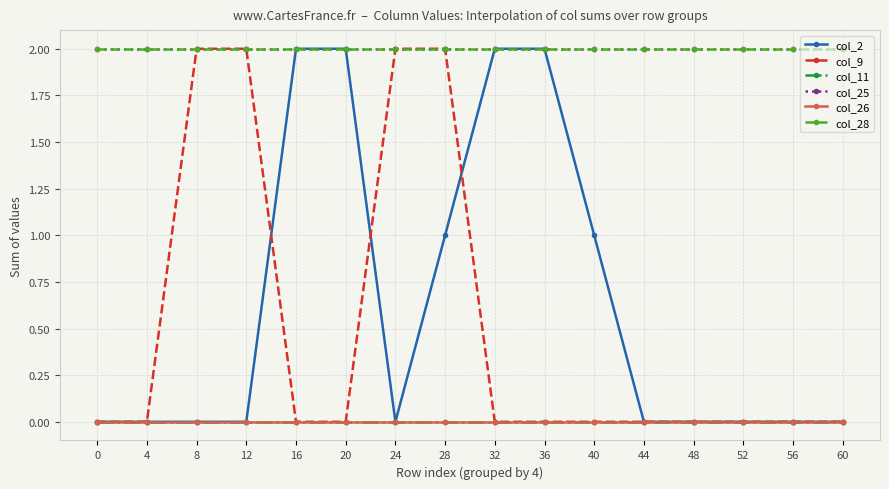

Reading right to left, list all the values displayed in this chart.

col_2: 0	0	0	0	0	1	2	2	1	0	2	2	0	0	0	0
col_9: 0	0	0	0	0	0	0	0	2	2	0	0	2	2	0	0
col_11: 0	0	0	0	0	0	0	0	0	0	0	0	0	0	0	0
col_25: 2	2	2	2	2	2	2	2	2	2	2	2	2	2	2	2
col_26: 0	0	0	0	0	0	0	0	0	0	0	0	0	0	0	0
col_28: 2	2	2	2	2	2	2	2	2	2	2	2	2	2	2	2